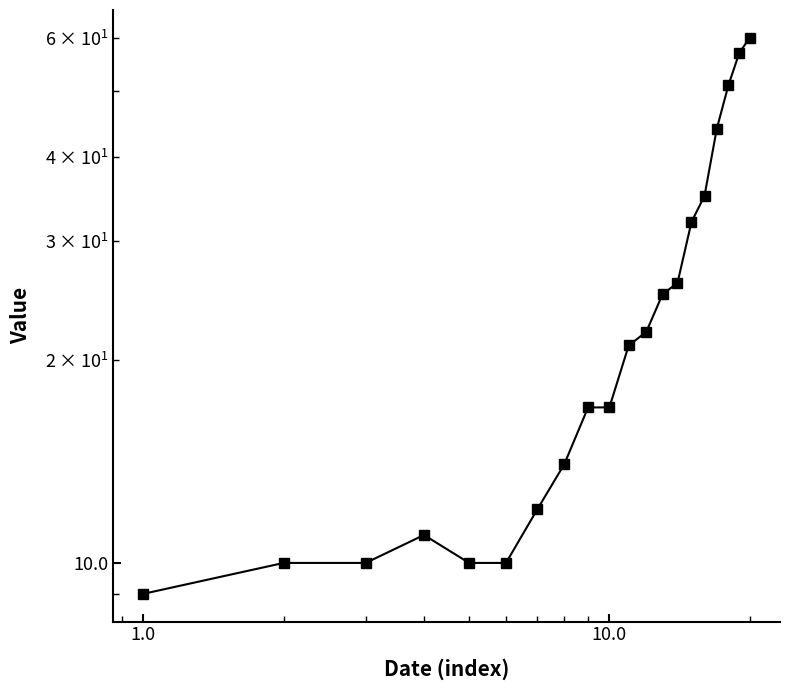

How many values exceed 21?

9